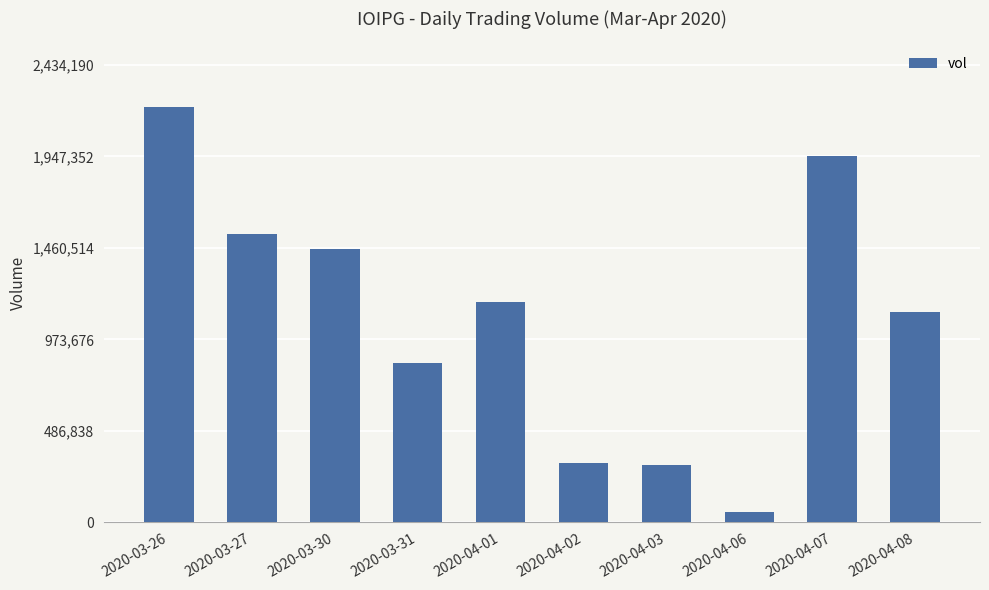

How many series are shown in this chart?

1